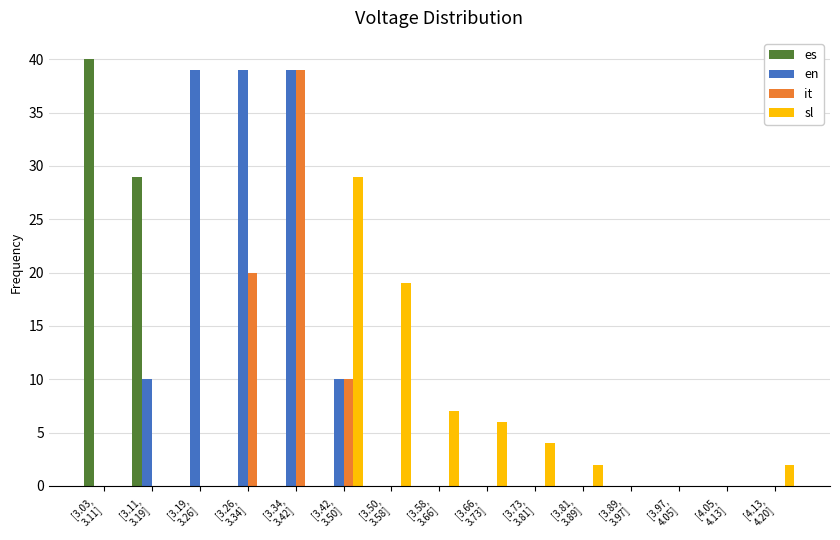

What is the maximum value shown in the chart?

40